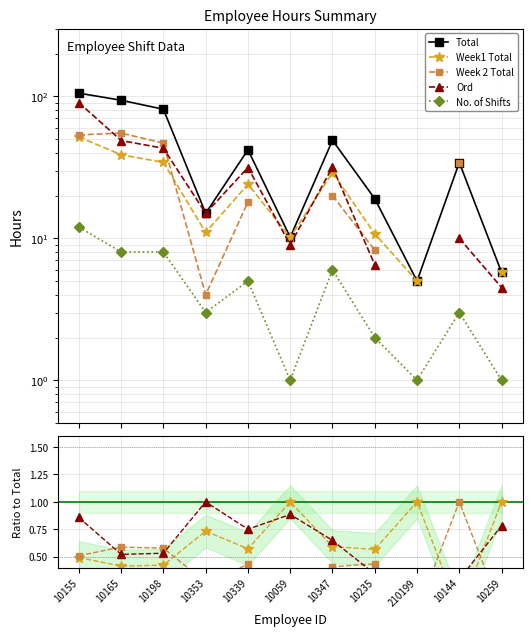

Count the Week1 Total values in the range 0 to 1.

11